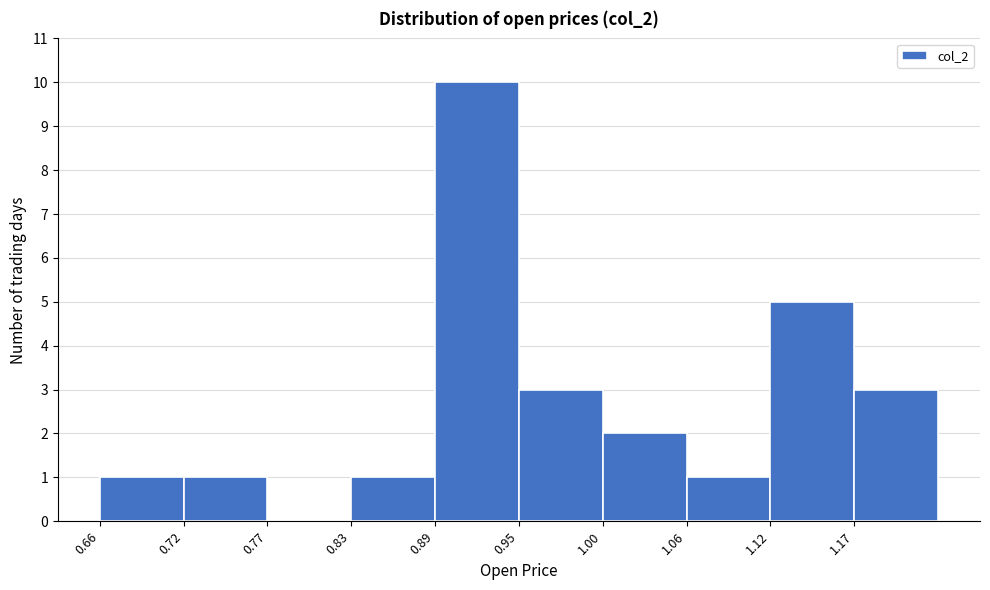

How tall is the bar that spans 0.945 to 1.002 on the x-axis? Neither the bar edges nor the heights are printed on the chart, so give them approximately, as read against the axes.

3